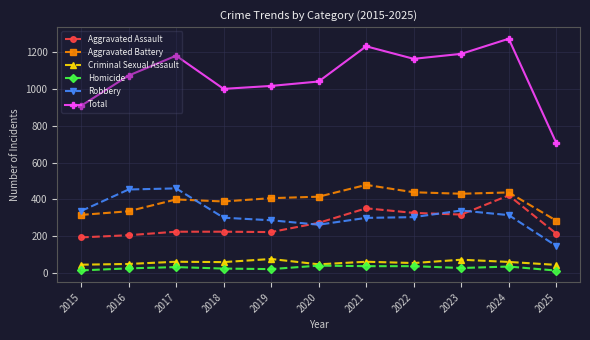

At which label does Criminal Sexual Assault first exceed 60?

2017